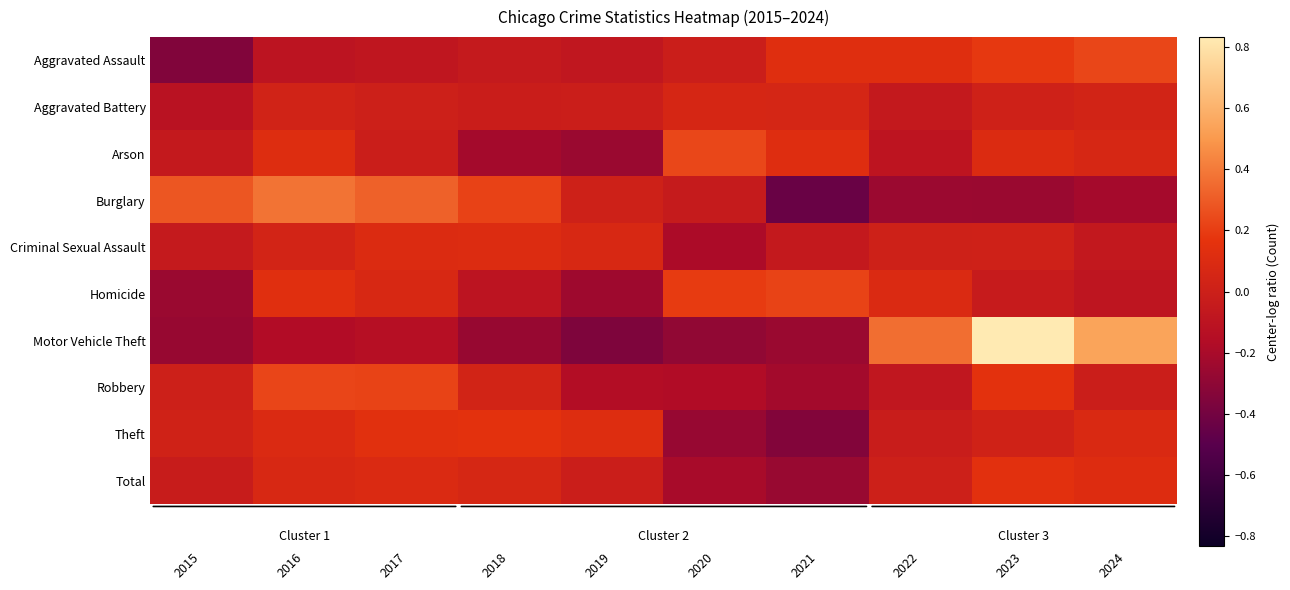

Reading right to left, transcribe all the data shown in this chart.

Aggravated Assault: 2024=0.2	2023=0.2	2022=0.1	2021=0.1	2020=-0.0	2019=-0.1	2018=-0.0	2017=-0.1	2016=-0.1	2015=-0.3
Aggravated Battery: 2024=0.0	2023=0.0	2022=-0.1	2021=0.1	2020=0.1	2019=-0.0	2018=-0.0	2017=0.0	2016=0.0	2015=-0.1
Arson: 2024=0.1	2023=0.1	2022=-0.1	2021=0.1	2020=0.2	2019=-0.3	2018=-0.2	2017=-0.0	2016=0.1	2015=-0.1
Burglary: 2024=-0.2	2023=-0.3	2022=-0.3	2021=-0.4	2020=-0.0	2019=0.0	2018=0.2	2017=0.3	2016=0.4	2015=0.3
Criminal Sexual Assault: 2024=-0.1	2023=0.0	2022=0.0	2021=-0.1	2020=-0.2	2019=0.1	2018=0.1	2017=0.1	2016=0.0	2015=-0.0
Homicide: 2024=-0.1	2023=-0.0	2022=0.1	2021=0.2	2020=0.2	2019=-0.2	2018=-0.1	2017=0.1	2016=0.1	2015=-0.3
Motor Vehicle Theft: 2024=0.5	2023=0.8	2022=0.4	2021=-0.3	2020=-0.3	2019=-0.4	2018=-0.3	2017=-0.1	2016=-0.2	2015=-0.3
Robbery: 2024=-0.0	2023=0.2	2022=-0.1	2021=-0.2	2020=-0.2	2019=-0.2	2018=0.0	2017=0.2	2016=0.2	2015=0.0
Theft: 2024=0.1	2023=0.0	2022=-0.0	2021=-0.3	2020=-0.3	2019=0.1	2018=0.2	2017=0.1	2016=0.1	2015=0.0
Total: 2024=0.1	2023=0.1	2022=0.0	2021=-0.3	2020=-0.2	2019=-0.0	2018=0.1	2017=0.1	2016=0.1	2015=-0.0